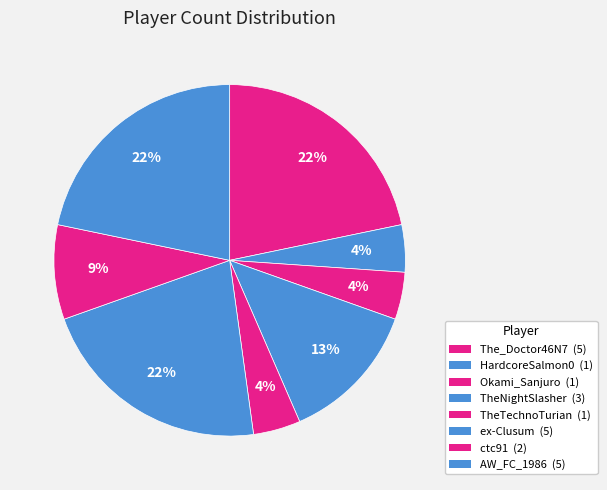

Which slice is the largest?

The_Doctor46N7